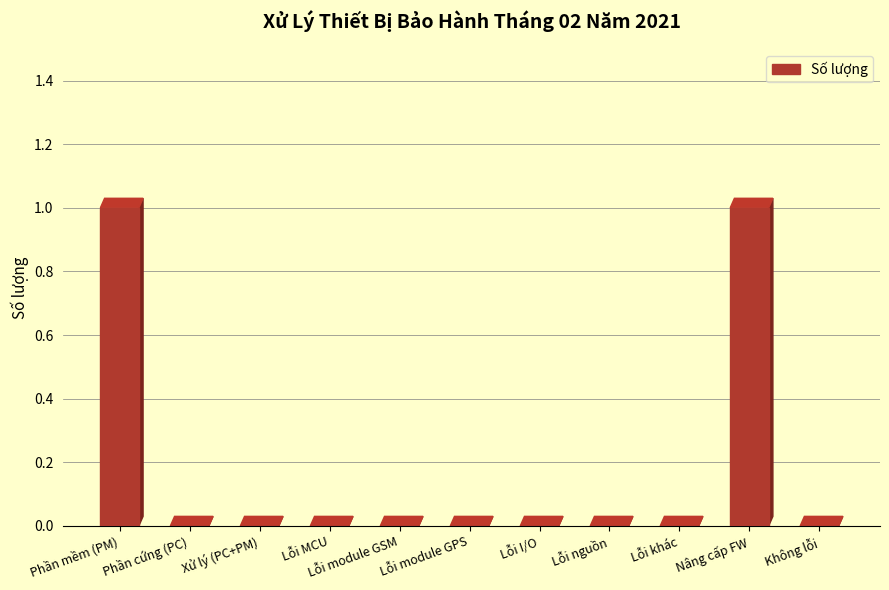

True or false: the data shows -1 at Lỗi module GSM.

False